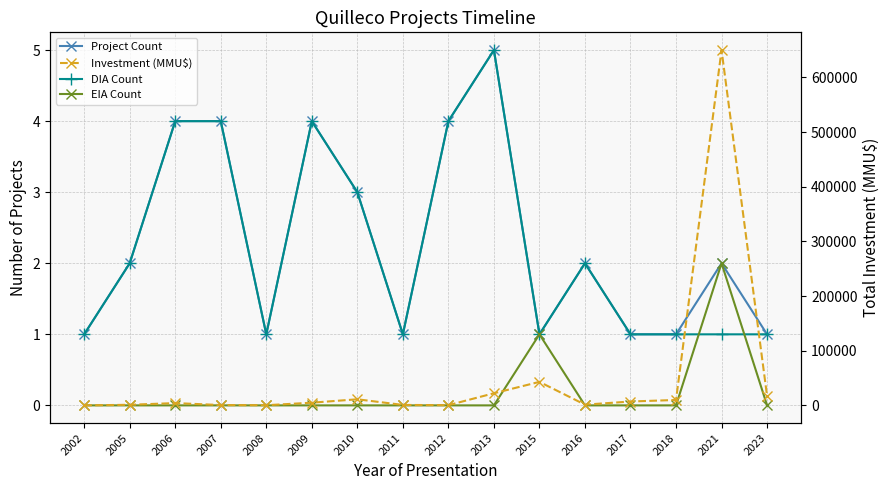

True or false: Project Count and EIA Count cross at least once.

False